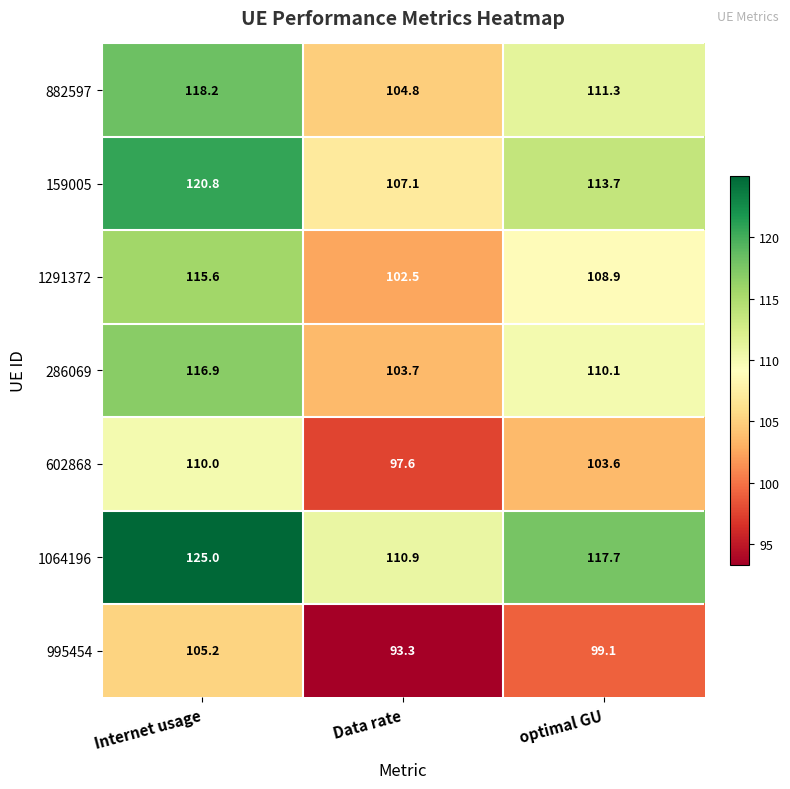

What is the spread (max minus min) of values at Internet usage?

19.8